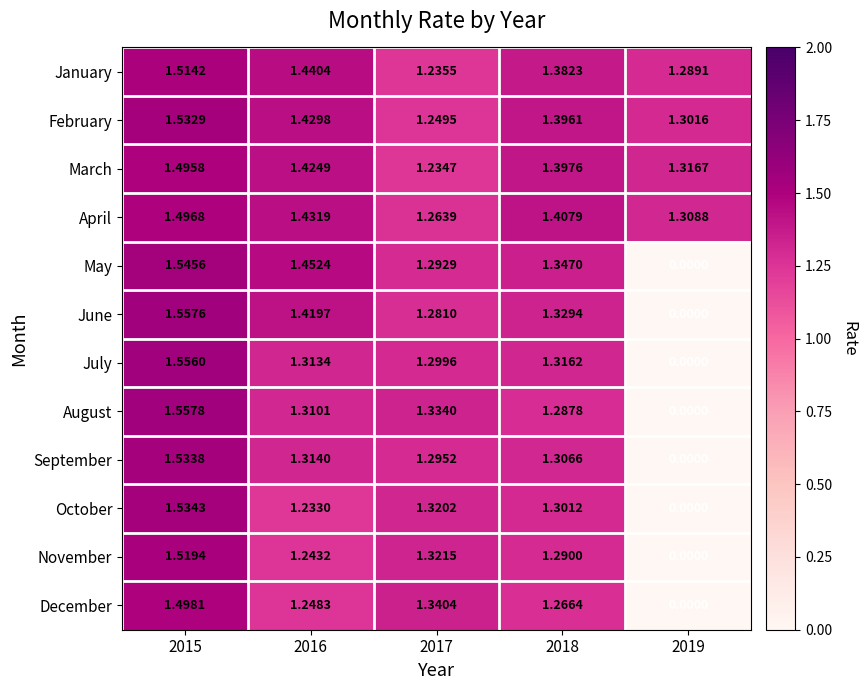

Which series has the widest spread of values?

August